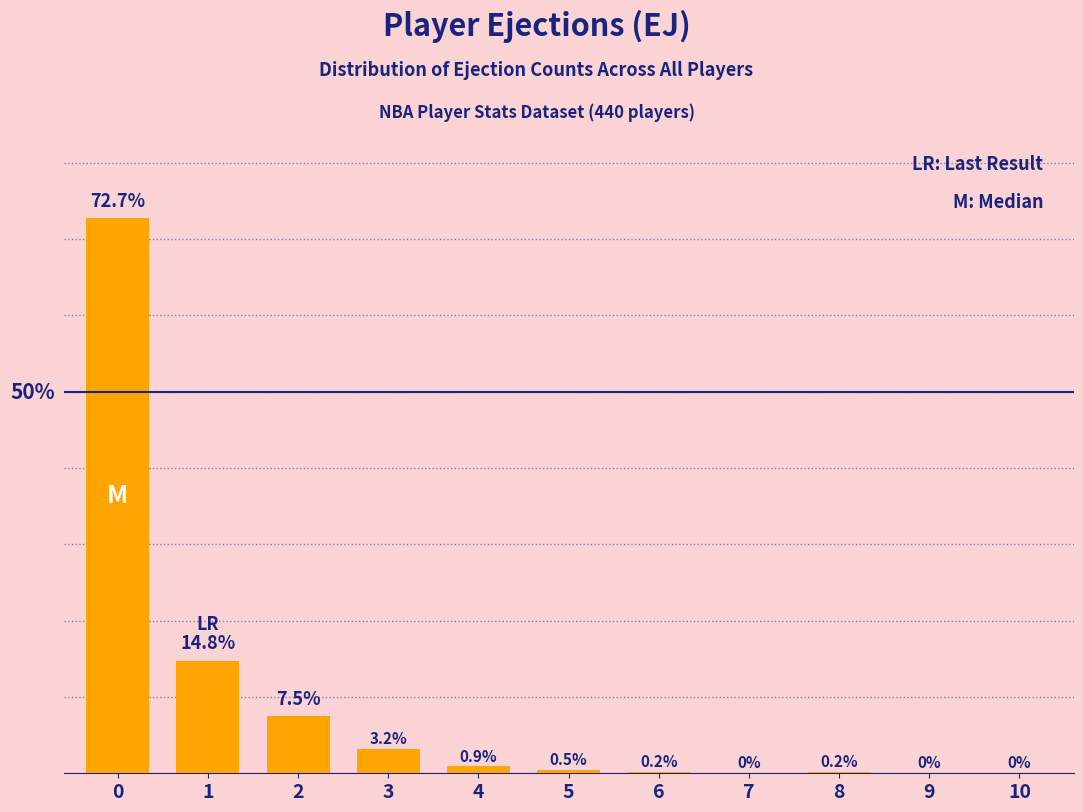

Are the bars horizontal?

No